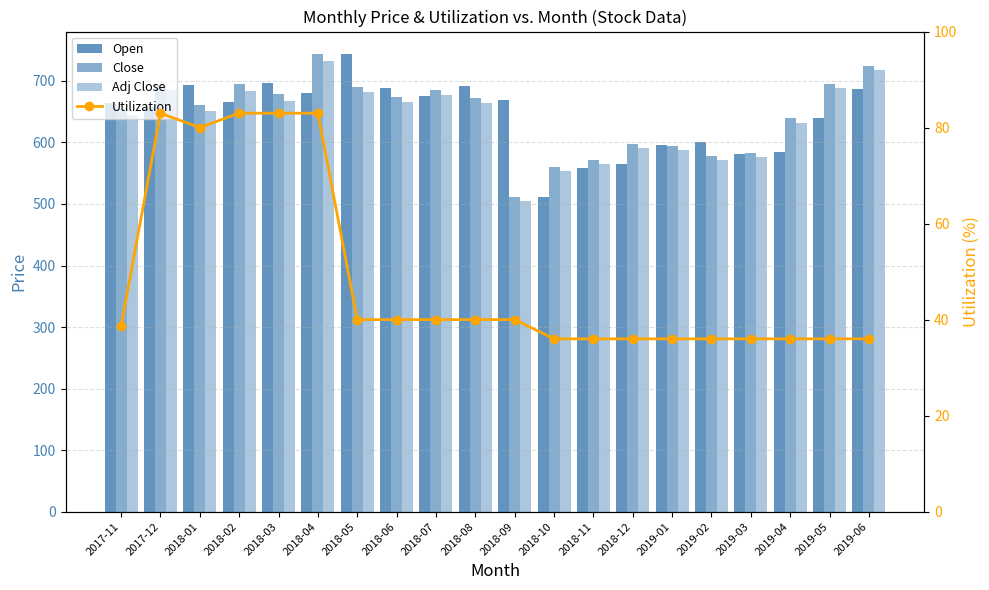

What is the difference between the second highest and minimum values in the Open series?

183.9